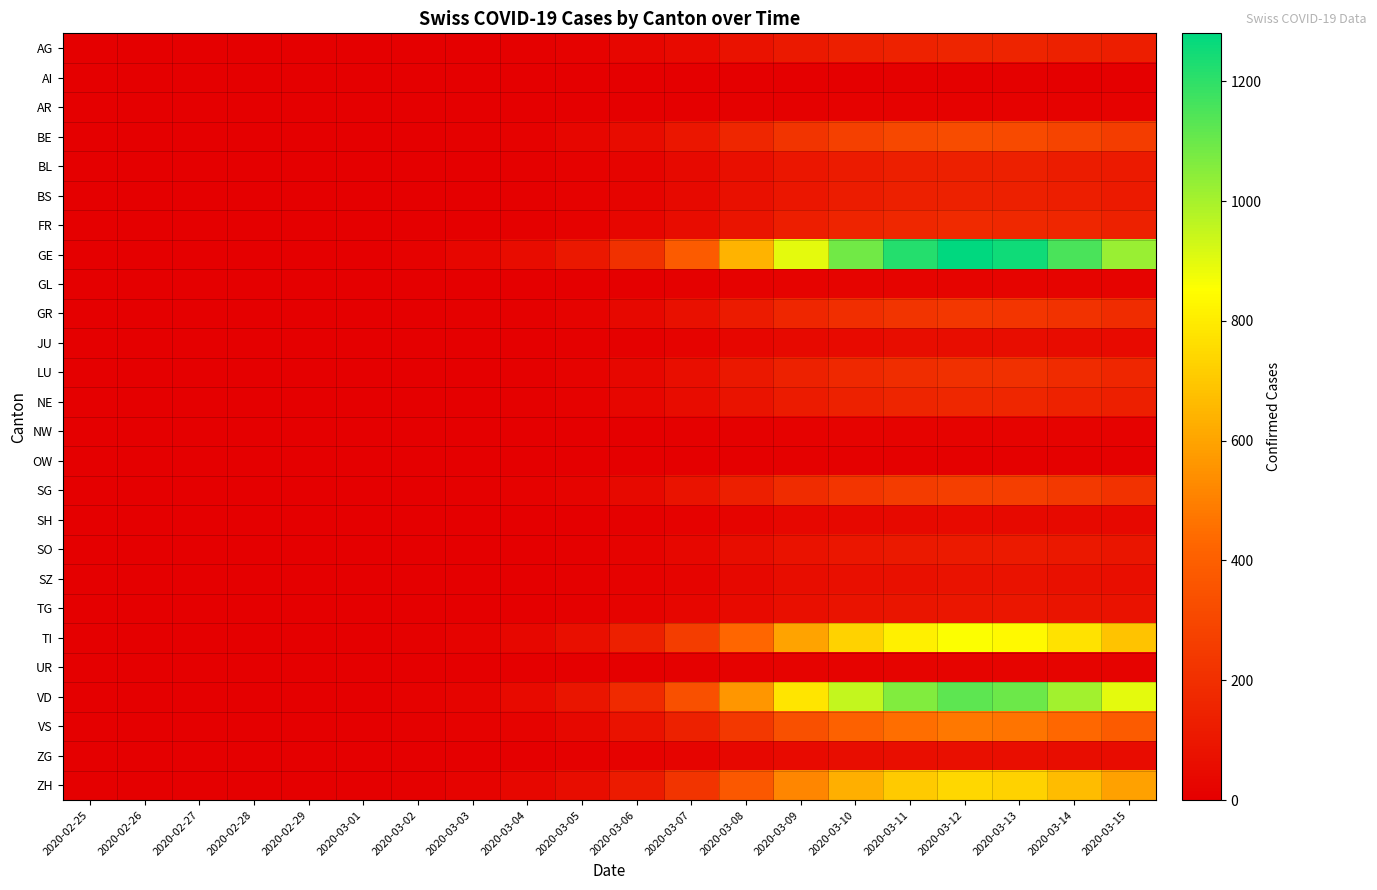

Reading left to right, list all the values displayed in this chart.

AG: 2020-02-25=0	2020-02-26=0	2020-02-27=0	2020-02-28=0	2020-02-29=0	2020-03-01=0	2020-03-02=2	2020-03-03=3	2020-03-04=6	2020-03-05=12	2020-03-06=25	2020-03-07=47	2020-03-08=78	2020-03-09=109	2020-03-10=133	2020-03-11=148	2020-03-12=156	2020-03-13=153	2020-03-14=140	2020-03-15=125
AI: 2020-02-25=0	2020-02-26=0	2020-02-27=0	2020-02-28=0	2020-02-29=0	2020-03-01=0	2020-03-02=0	2020-03-03=0	2020-03-04=0	2020-03-05=0	2020-03-06=1	2020-03-07=2	2020-03-08=2	2020-03-09=4	2020-03-10=4	2020-03-11=5	2020-03-12=5	2020-03-13=5	2020-03-14=4	2020-03-15=4
AR: 2020-02-25=0	2020-02-26=0	2020-02-27=0	2020-02-28=0	2020-02-29=0	2020-03-01=0	2020-03-02=0	2020-03-03=0	2020-03-04=0	2020-03-05=1	2020-03-06=2	2020-03-07=4	2020-03-08=6	2020-03-09=8	2020-03-10=10	2020-03-11=11	2020-03-12=12	2020-03-13=12	2020-03-14=11	2020-03-15=10
BE: 2020-02-25=0	2020-02-26=0	2020-02-27=0	2020-02-28=0	2020-02-29=0	2020-03-01=0	2020-03-02=3	2020-03-03=6	2020-03-04=13	2020-03-05=26	2020-03-06=51	2020-03-07=96	2020-03-08=160	2020-03-09=224	2020-03-10=272	2020-03-11=304	2020-03-12=320	2020-03-13=314	2020-03-14=288	2020-03-15=256
BL: 2020-02-25=0	2020-02-26=0	2020-02-27=0	2020-02-28=0	2020-02-29=0	2020-03-01=0	2020-03-02=1	2020-03-03=3	2020-03-04=6	2020-03-05=11	2020-03-06=22	2020-03-07=41	2020-03-08=69	2020-03-09=97	2020-03-10=117	2020-03-11=131	2020-03-12=138	2020-03-13=135	2020-03-14=124	2020-03-15=110
BS: 2020-02-25=0	2020-02-26=0	2020-02-27=0	2020-02-28=0	2020-02-29=0	2020-03-01=0	2020-03-02=1	2020-03-03=3	2020-03-04=6	2020-03-05=11	2020-03-06=23	2020-03-07=43	2020-03-08=71	2020-03-09=99	2020-03-10=121	2020-03-11=135	2020-03-12=142	2020-03-13=139	2020-03-14=128	2020-03-15=114
FR: 2020-02-25=0	2020-02-26=0	2020-02-27=0	2020-02-28=0	2020-02-29=0	2020-03-01=0	2020-03-02=2	2020-03-03=4	2020-03-04=7	2020-03-05=14	2020-03-06=28	2020-03-07=53	2020-03-08=89	2020-03-09=125	2020-03-10=151	2020-03-11=169	2020-03-12=178	2020-03-13=174	2020-03-14=160	2020-03-15=142
GE: 2020-02-25=0	2020-02-26=0	2020-02-27=0	2020-02-28=0	2020-02-29=0	2020-03-01=0	2020-03-02=13	2020-03-03=26	2020-03-04=51	2020-03-05=102	2020-03-06=205	2020-03-07=384	2020-03-08=640	2020-03-09=896	2020-03-10=1088	2020-03-11=1216	2020-03-12=1280	2020-03-13=1254	2020-03-14=1152	2020-03-15=1024
GL: 2020-02-25=0	2020-02-26=0	2020-02-27=0	2020-02-28=0	2020-02-29=0	2020-03-01=0	2020-03-02=0	2020-03-03=0	2020-03-04=1	2020-03-05=2	2020-03-06=4	2020-03-07=7	2020-03-08=12	2020-03-09=17	2020-03-10=20	2020-03-11=23	2020-03-12=24	2020-03-13=24	2020-03-14=22	2020-03-15=19
GR: 2020-02-25=0	2020-02-26=0	2020-02-27=0	2020-02-28=0	2020-02-29=0	2020-03-01=0	2020-03-02=2	2020-03-03=5	2020-03-04=9	2020-03-05=19	2020-03-06=37	2020-03-07=70	2020-03-08=117	2020-03-09=164	2020-03-10=199	2020-03-11=222	2020-03-12=234	2020-03-13=229	2020-03-14=211	2020-03-15=187
JU: 2020-02-25=0	2020-02-26=0	2020-02-27=0	2020-02-28=0	2020-02-29=0	2020-03-01=0	2020-03-02=1	2020-03-03=1	2020-03-04=2	2020-03-05=5	2020-03-06=9	2020-03-07=17	2020-03-08=29	2020-03-09=41	2020-03-10=49	2020-03-11=55	2020-03-12=58	2020-03-13=57	2020-03-14=52	2020-03-15=46
LU: 2020-02-25=0	2020-02-26=0	2020-02-27=0	2020-02-28=0	2020-02-29=0	2020-03-01=0	2020-03-02=2	2020-03-03=4	2020-03-04=8	2020-03-05=16	2020-03-06=33	2020-03-07=61	2020-03-08=102	2020-03-09=143	2020-03-10=173	2020-03-11=194	2020-03-12=204	2020-03-13=200	2020-03-14=184	2020-03-15=163
NE: 2020-02-25=0	2020-02-26=0	2020-02-27=0	2020-02-28=0	2020-02-29=0	2020-03-01=0	2020-03-02=2	2020-03-03=3	2020-03-04=7	2020-03-05=13	2020-03-06=26	2020-03-07=50	2020-03-08=82	2020-03-09=116	2020-03-10=140	2020-03-11=157	2020-03-12=165	2020-03-13=162	2020-03-14=148	2020-03-15=132
NW: 2020-02-25=0	2020-02-26=0	2020-02-27=0	2020-02-28=0	2020-02-29=0	2020-03-01=0	2020-03-02=0	2020-03-03=0	2020-03-04=1	2020-03-05=1	2020-03-06=3	2020-03-07=5	2020-03-08=9	2020-03-09=13	2020-03-10=15	2020-03-11=17	2020-03-12=18	2020-03-13=18	2020-03-14=16	2020-03-15=14
OW: 2020-02-25=0	2020-02-26=0	2020-02-27=0	2020-02-28=0	2020-02-29=0	2020-03-01=0	2020-03-02=0	2020-03-03=0	2020-03-04=0	2020-03-05=1	2020-03-06=1	2020-03-07=2	2020-03-08=4	2020-03-09=6	2020-03-10=7	2020-03-11=8	2020-03-12=8	2020-03-13=8	2020-03-14=7	2020-03-15=6
SG: 2020-02-25=0	2020-02-26=0	2020-02-27=0	2020-02-28=0	2020-02-29=0	2020-03-01=0	2020-03-02=3	2020-03-03=5	2020-03-04=11	2020-03-05=21	2020-03-06=43	2020-03-07=80	2020-03-08=134	2020-03-09=187	2020-03-10=227	2020-03-11=254	2020-03-12=267	2020-03-13=262	2020-03-14=240	2020-03-15=214
SH: 2020-02-25=0	2020-02-26=0	2020-02-27=0	2020-02-28=0	2020-02-29=0	2020-03-01=0	2020-03-02=0	2020-03-03=1	2020-03-04=2	2020-03-05=4	2020-03-06=7	2020-03-07=14	2020-03-08=22	2020-03-09=32	2020-03-10=38	2020-03-11=43	2020-03-12=45	2020-03-13=44	2020-03-14=40	2020-03-15=36
SO: 2020-02-25=0	2020-02-26=0	2020-02-27=0	2020-02-28=0	2020-02-29=0	2020-03-01=0	2020-03-02=1	2020-03-03=2	2020-03-04=4	2020-03-05=9	2020-03-06=18	2020-03-07=34	2020-03-08=56	2020-03-09=78	2020-03-10=95	2020-03-11=106	2020-03-12=112	2020-03-13=110	2020-03-14=101	2020-03-15=90
SZ: 2020-02-25=0	2020-02-26=0	2020-02-27=0	2020-02-28=0	2020-02-29=0	2020-03-01=0	2020-03-02=1	2020-03-03=2	2020-03-04=3	2020-03-05=6	2020-03-06=12	2020-03-07=23	2020-03-08=39	2020-03-09=55	2020-03-10=66	2020-03-11=74	2020-03-12=78	2020-03-13=76	2020-03-14=70	2020-03-15=62
TG: 2020-02-25=0	2020-02-26=0	2020-02-27=0	2020-02-28=0	2020-02-29=0	2020-03-01=0	2020-03-02=1	2020-03-03=2	2020-03-04=4	2020-03-05=8	2020-03-06=16	2020-03-07=29	2020-03-08=49	2020-03-09=69	2020-03-10=83	2020-03-11=93	2020-03-12=98	2020-03-13=96	2020-03-14=88	2020-03-15=78
TI: 2020-02-25=0	2020-02-26=0	2020-02-27=0	2020-02-28=0	2020-02-29=0	2020-03-01=0	2020-03-02=9	2020-03-03=17	2020-03-04=34	2020-03-05=68	2020-03-06=137	2020-03-07=257	2020-03-08=428	2020-03-09=599	2020-03-10=728	2020-03-11=813	2020-03-12=856	2020-03-13=839	2020-03-14=770	2020-03-15=685
UR: 2020-02-25=0	2020-02-26=0	2020-02-27=0	2020-02-28=0	2020-02-29=0	2020-03-01=0	2020-03-02=0	2020-03-03=0	2020-03-04=1	2020-03-05=2	2020-03-06=4	2020-03-07=7	2020-03-08=11	2020-03-09=15	2020-03-10=19	2020-03-11=21	2020-03-12=22	2020-03-13=22	2020-03-14=20	2020-03-15=18
VD: 2020-02-25=0	2020-02-26=0	2020-02-27=0	2020-02-28=0	2020-02-29=0	2020-03-01=0	2020-03-02=11	2020-03-03=22	2020-03-04=45	2020-03-05=90	2020-03-06=179	2020-03-07=336	2020-03-08=560	2020-03-09=784	2020-03-10=952	2020-03-11=1064	2020-03-12=1120	2020-03-13=1098	2020-03-14=1008	2020-03-15=896
VS: 2020-02-25=0	2020-02-26=0	2020-02-27=0	2020-02-28=0	2020-02-29=0	2020-03-01=0	2020-03-02=5	2020-03-03=10	2020-03-04=19	2020-03-05=38	2020-03-06=76	2020-03-07=143	2020-03-08=239	2020-03-09=335	2020-03-10=406	2020-03-11=454	2020-03-12=478	2020-03-13=468	2020-03-14=430	2020-03-15=382
ZG: 2020-02-25=0	2020-02-26=0	2020-02-27=0	2020-02-28=0	2020-02-29=0	2020-03-01=0	2020-03-02=1	2020-03-03=1	2020-03-04=3	2020-03-05=5	2020-03-06=10	2020-03-07=20	2020-03-08=32	2020-03-09=46	2020-03-10=55	2020-03-11=62	2020-03-12=65	2020-03-13=64	2020-03-14=58	2020-03-15=52
ZH: 2020-02-25=0	2020-02-26=0	2020-02-27=0	2020-02-28=0	2020-02-29=0	2020-03-01=0	2020-03-02=7	2020-03-03=15	2020-03-04=30	2020-03-05=59	2020-03-06=119	2020-03-07=223	2020-03-08=371	2020-03-09=519	2020-03-10=631	2020-03-11=705	2020-03-12=742	2020-03-13=727	2020-03-14=668	2020-03-15=594